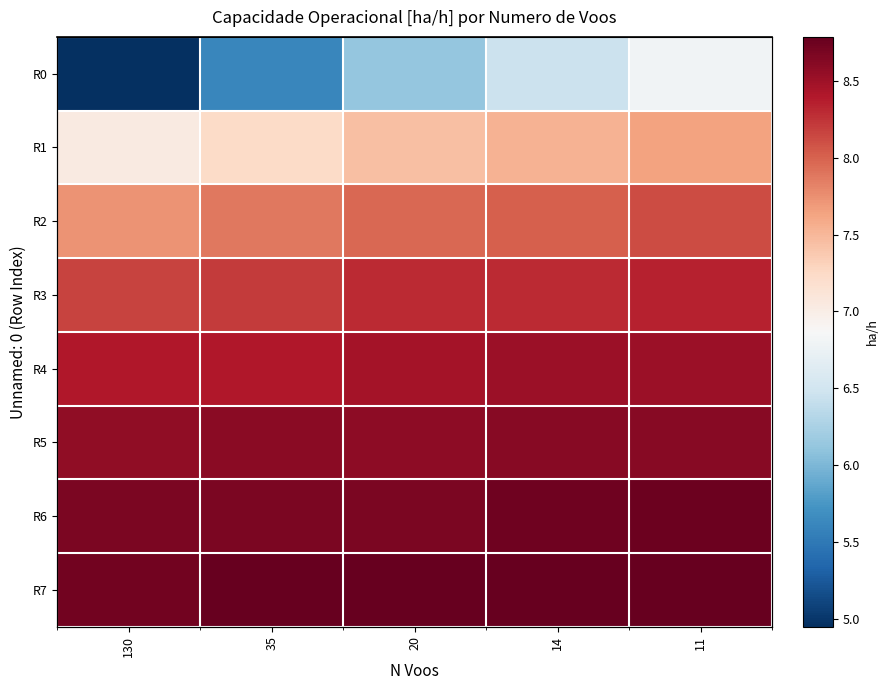

Is the value of R0 at 14 greater than the value of R4 at 35?

No